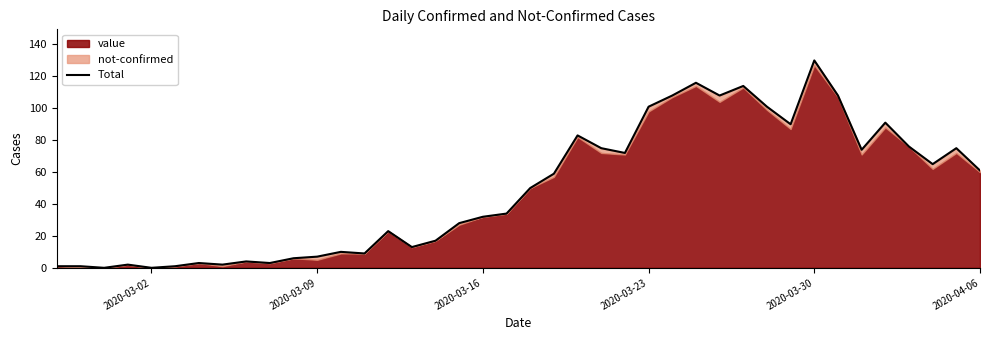

How many lines are shown in the chart?

1